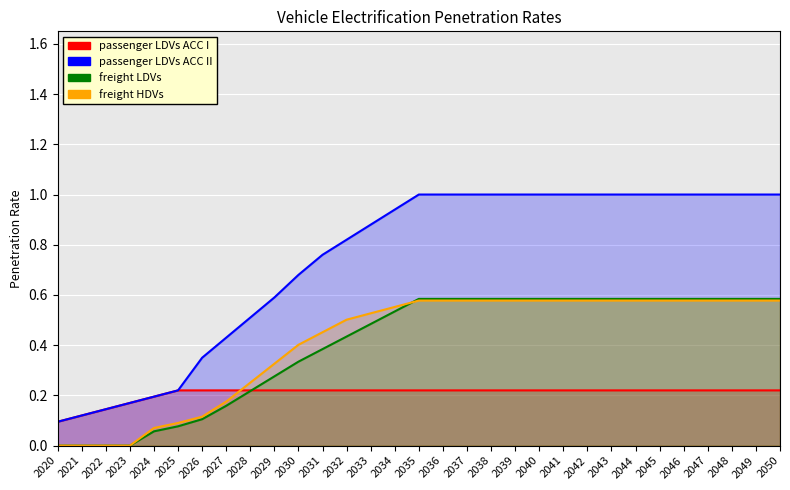

Reading right to left, what are all the values shown in this chart?

passenger LDVs ACC I: 0.2	0.2	0.2	0.2	0.2	0.2	0.2	0.2	0.2	0.2	0.2	0.2	0.2	0.2	0.2	0.2	0.2	0.2	0.2	0.2	0.2	0.2	0.2	0.2	0.2	0.2	0.2	0.2	0.1	0.1	0.1
passenger LDVs ACC II: 1.0	1.0	1.0	1.0	1.0	1.0	1.0	1.0	1.0	1.0	1.0	1.0	1.0	1.0	1.0	1.0	0.9	0.9	0.8	0.8	0.7	0.6	0.5	0.4	0.3	0.2	0.2	0.2	0.1	0.1	0.1
freight LDVs: 0.6	0.6	0.6	0.6	0.6	0.6	0.6	0.6	0.6	0.6	0.6	0.6	0.6	0.6	0.6	0.6	0.5	0.5	0.4	0.4	0.3	0.3	0.2	0.2	0.1	0.1	0.1	0.0	0.0	0.0	0.0
freight HDVs: 0.6	0.6	0.6	0.6	0.6	0.6	0.6	0.6	0.6	0.6	0.6	0.6	0.6	0.6	0.6	0.6	0.6	0.5	0.5	0.5	0.4	0.3	0.3	0.2	0.1	0.1	0.1	0.0	0.0	0.0	0.0